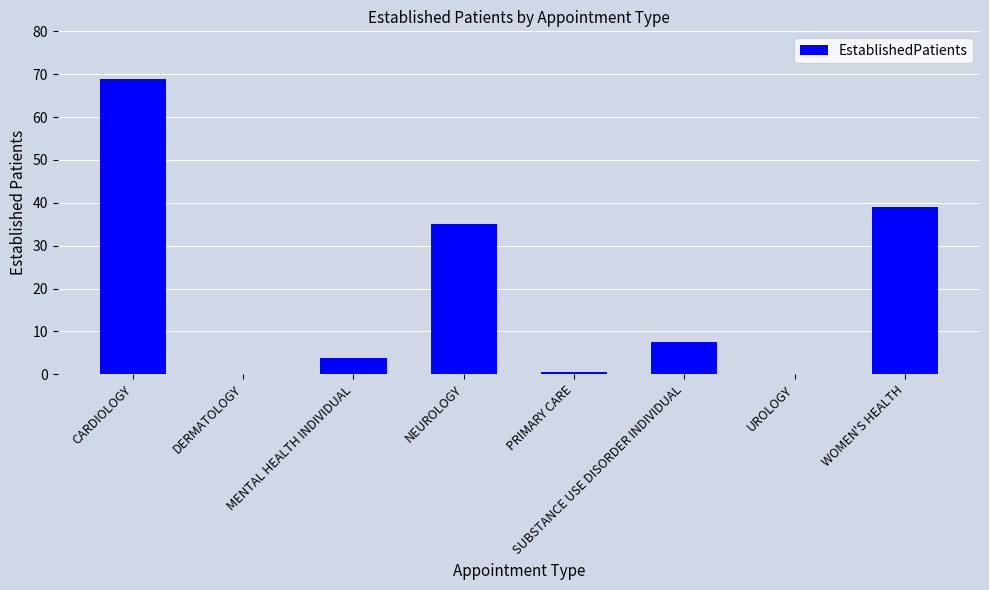

What is the approximate value at MENTAL HEALTH INDIVIDUAL?

3.8